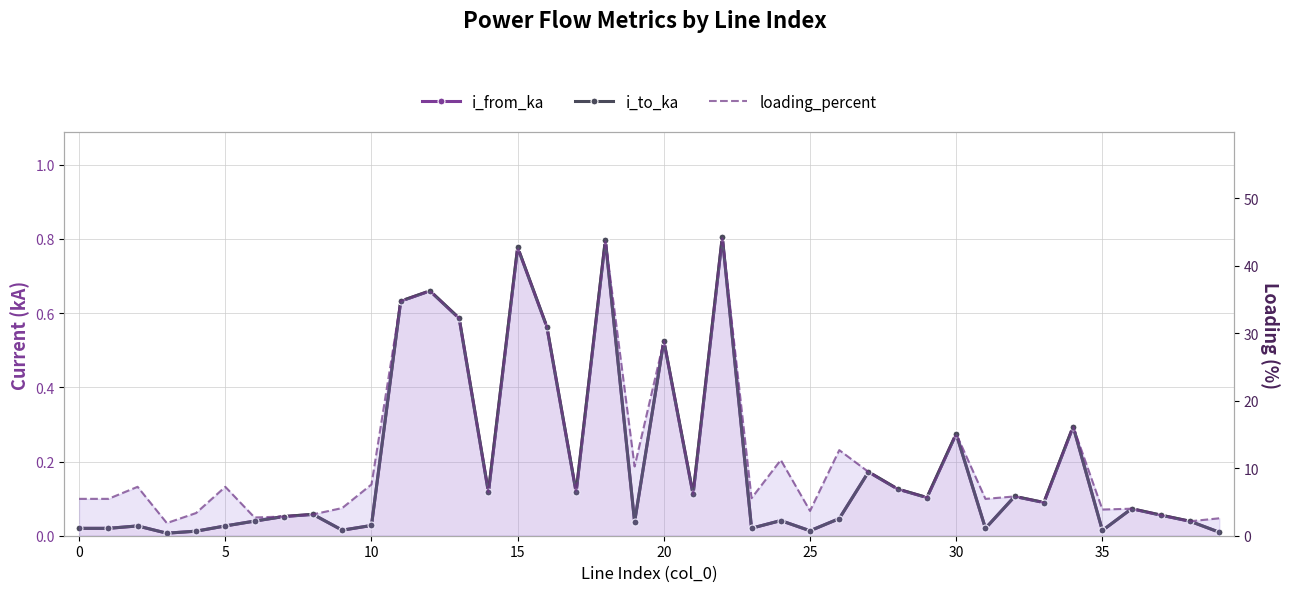

What is the label of the 23rd point from the left?

22